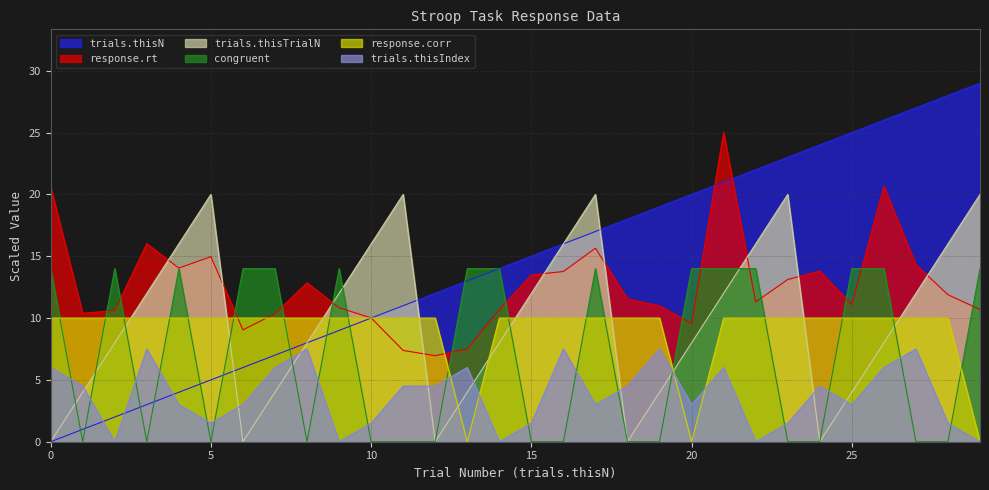

In response.corr, how many points are lower than both neighbors (excluding endpoints)?

2